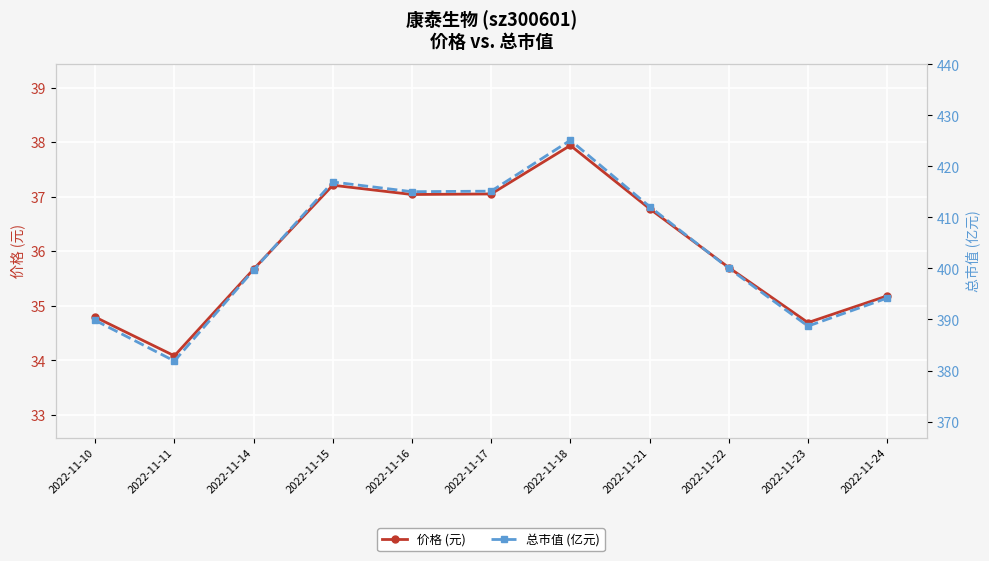

How many interior local valleys does the 价格 (元) series have?

3